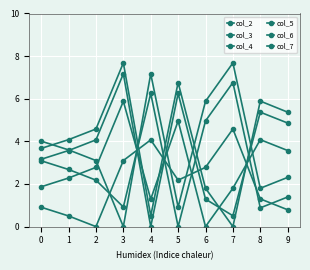

Read the col_7 value at 3.

7.7